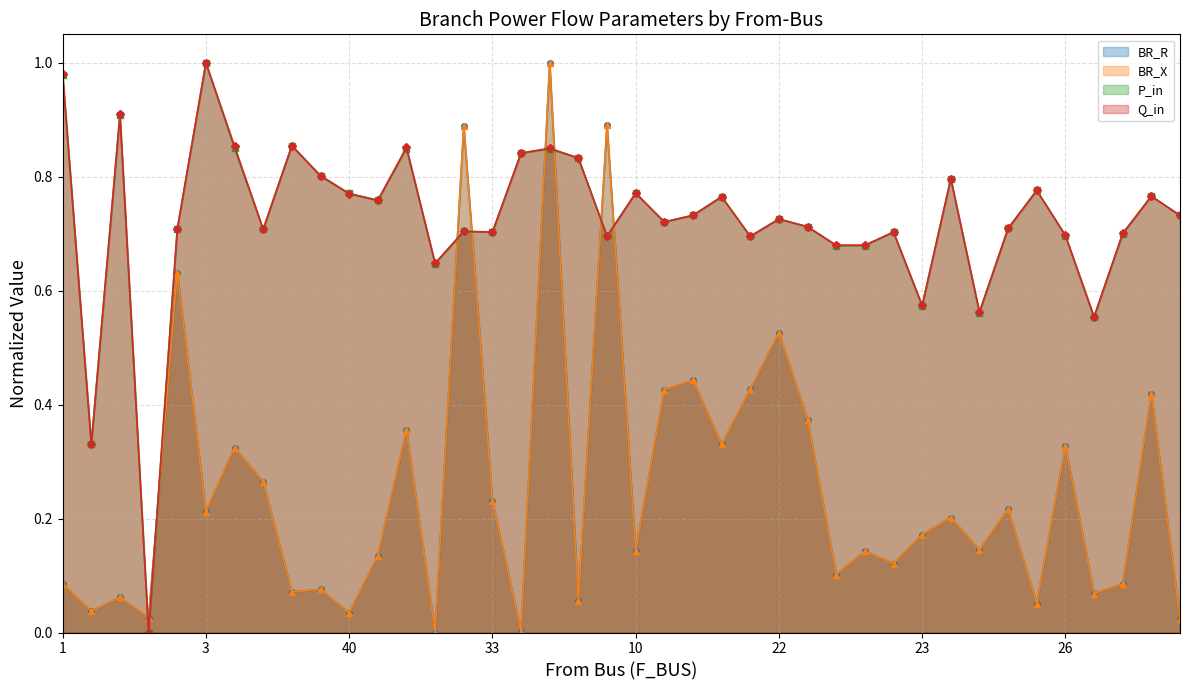

Reading right to left, what are all the values shown in this chart?

BR_R: 0.0	0.4	0.1	0.1	0.3	0.1	0.2	0.1	0.2	0.2	0.1	0.1	0.1	0.4	0.5	0.4	0.3	0.4	0.4	0.1	0.9	0.1	1.0	0.0	0.2	0.9	0.0	0.4	0.1	0.0	0.1	0.1	0.3	0.3	0.2	0.6	0.0	0.1	0.0	0.1
BR_X: 0.0	0.4	0.1	0.1	0.3	0.1	0.2	0.1	0.2	0.2	0.1	0.1	0.1	0.4	0.5	0.4	0.3	0.4	0.4	0.1	0.9	0.1	1.0	0.0	0.2	0.9	0.0	0.4	0.1	0.0	0.1	0.1	0.3	0.3	0.2	0.6	0.0	0.1	0.0	0.1
P_in: 0.7	0.8	0.7	0.6	0.7	0.8	0.7	0.6	0.8	0.6	0.7	0.7	0.7	0.7	0.7	0.7	0.8	0.7	0.7	0.8	0.7	0.8	0.8	0.8	0.7	0.7	0.6	0.8	0.8	0.8	0.8	0.9	0.7	0.8	1.0	0.7	0.0	0.9	0.3	1.0
Q_in: 0.7	0.8	0.7	0.6	0.7	0.8	0.7	0.6	0.8	0.6	0.7	0.7	0.7	0.7	0.7	0.7	0.8	0.7	0.7	0.8	0.7	0.8	0.9	0.8	0.7	0.7	0.6	0.9	0.8	0.8	0.8	0.9	0.7	0.9	1.0	0.7	0.0	0.9	0.3	1.0